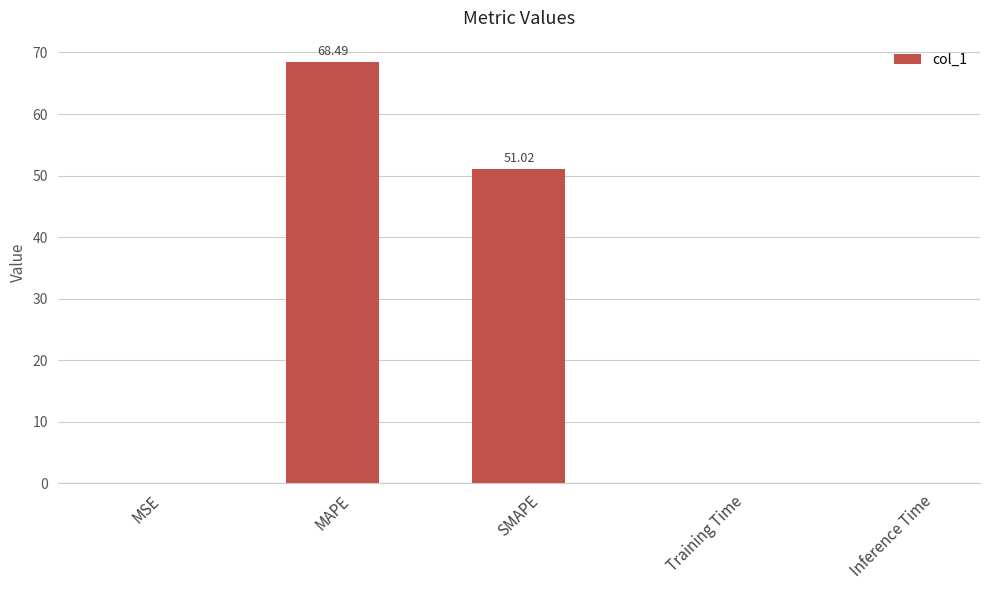

The chart shows a value of 0.0 at Training Time. True or false?

True